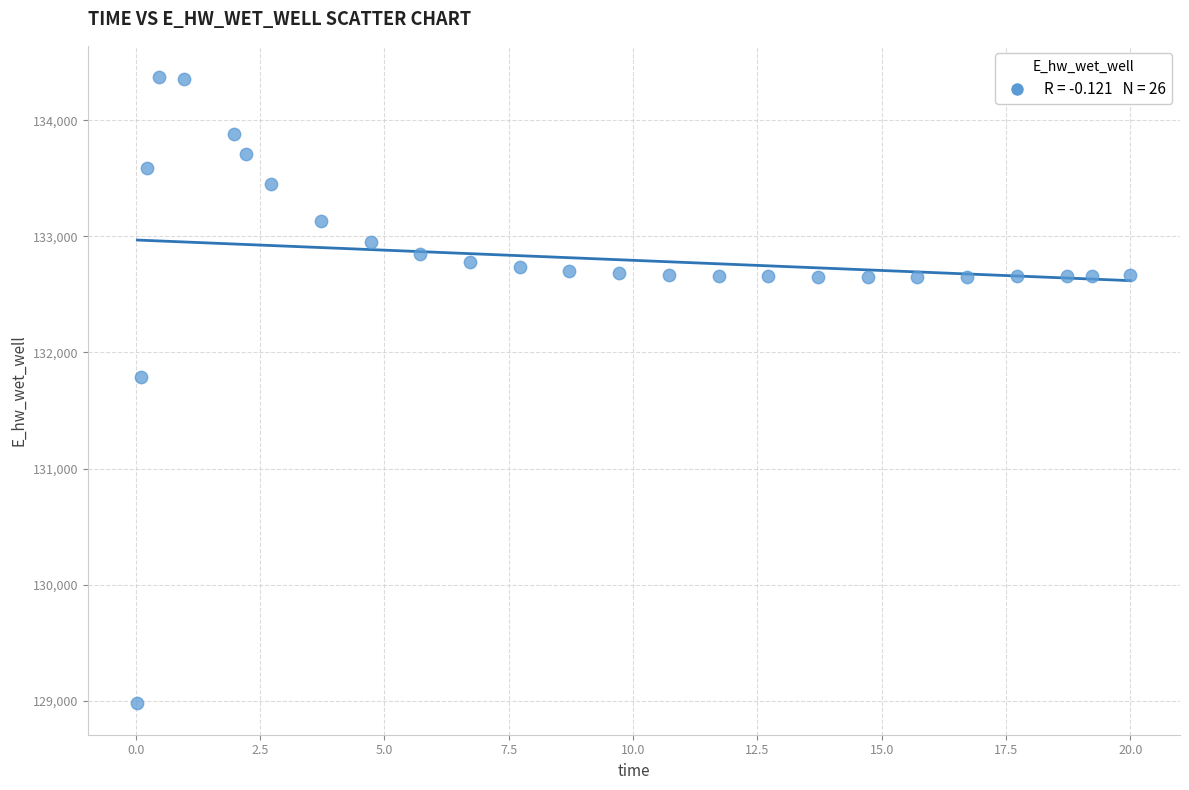

What is the range of X values (max minus min)?

20.0